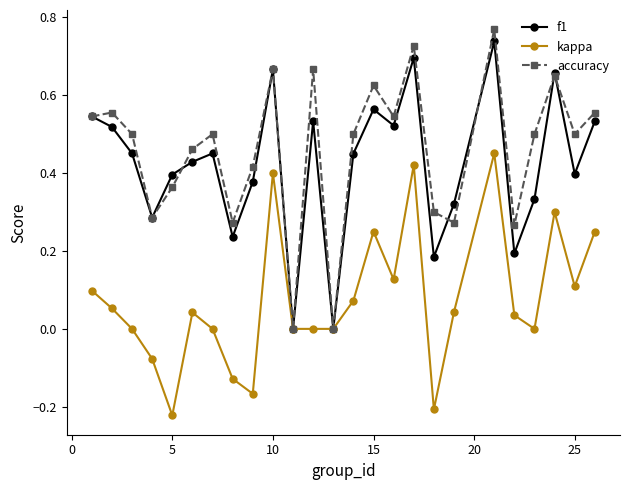

What are all the series names shown in the legend?

f1, kappa, accuracy